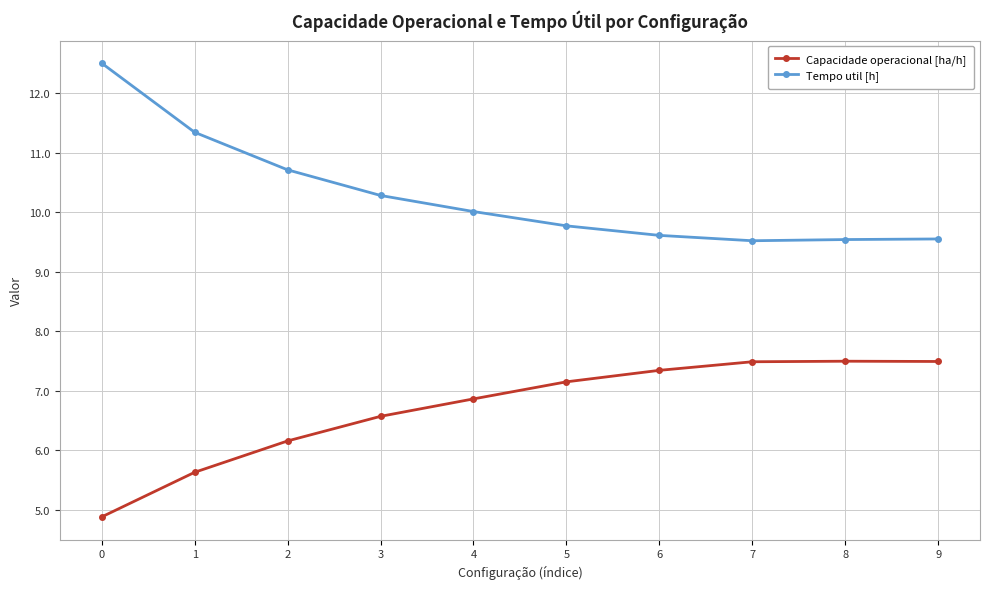

How many data points does each series have?

10